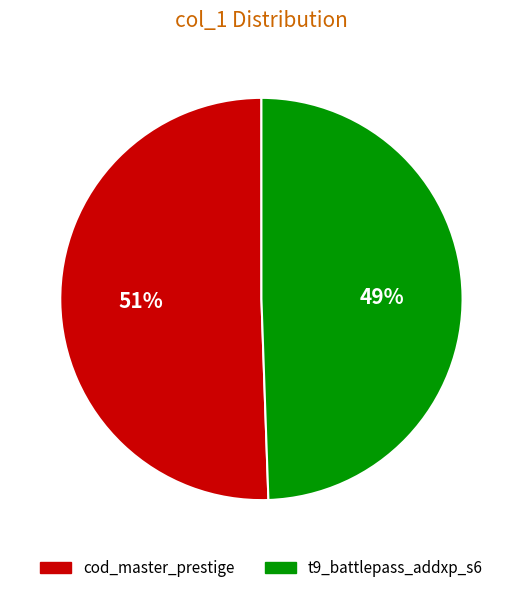

Is t9_battlepass_addxp_s6 the majority of the pie?

No